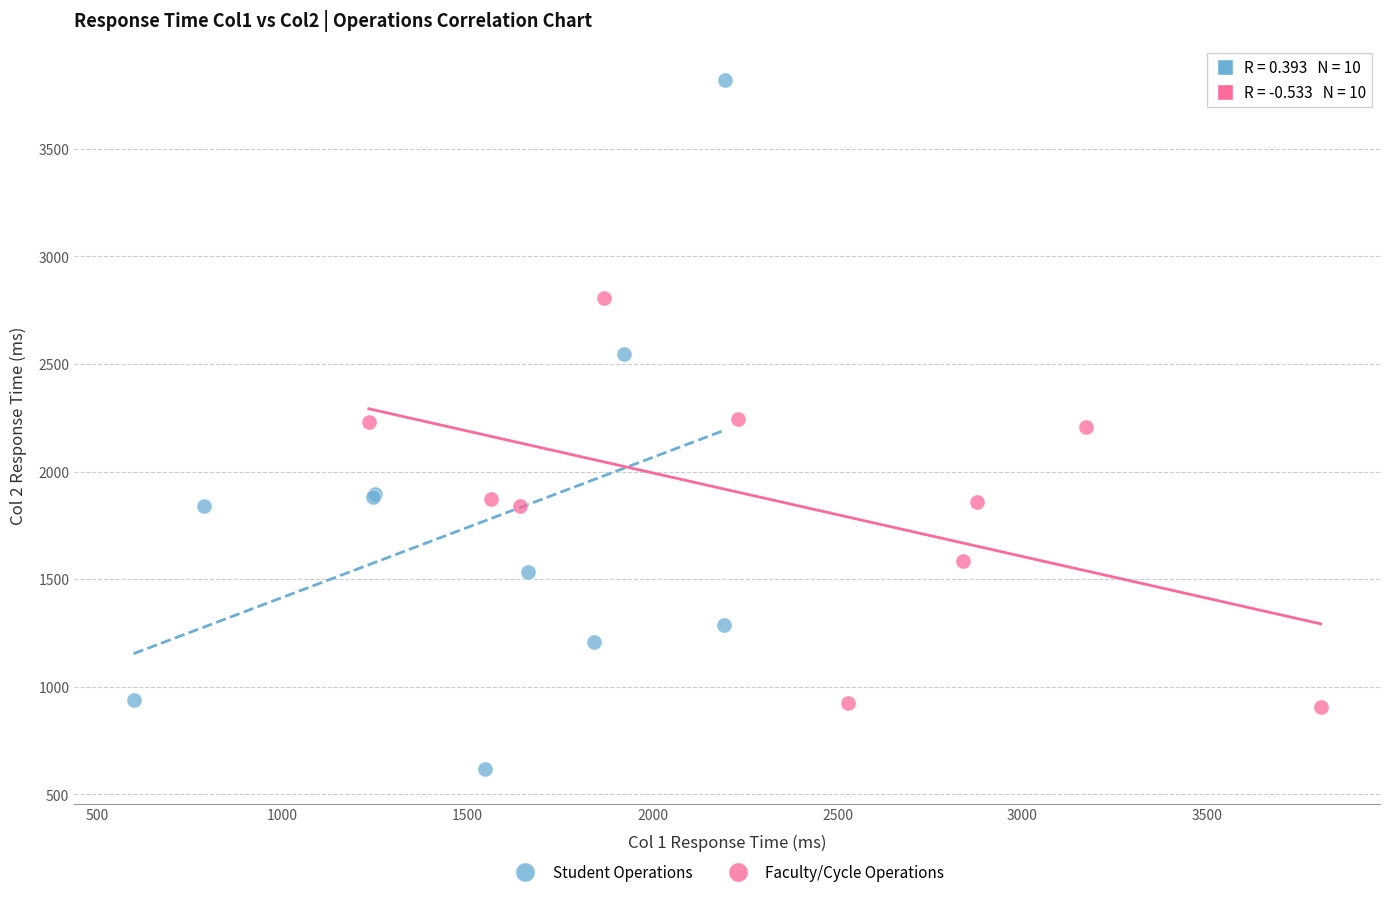

Which series contains the lowest Y value?

Student Operations